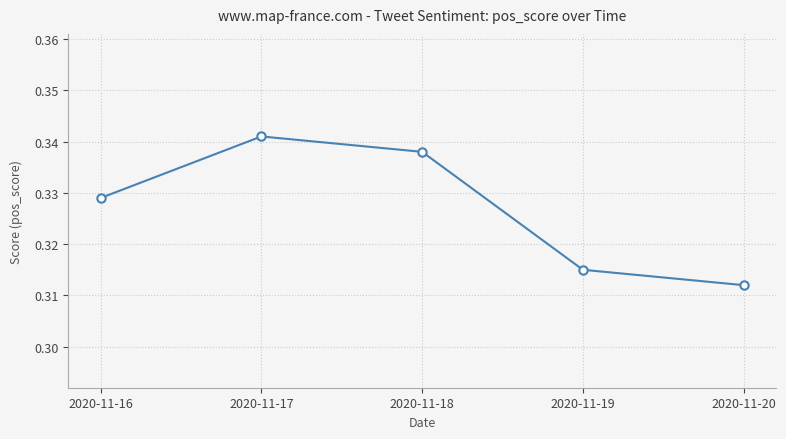

At which category does the data reach its first local peak?

2020-11-17